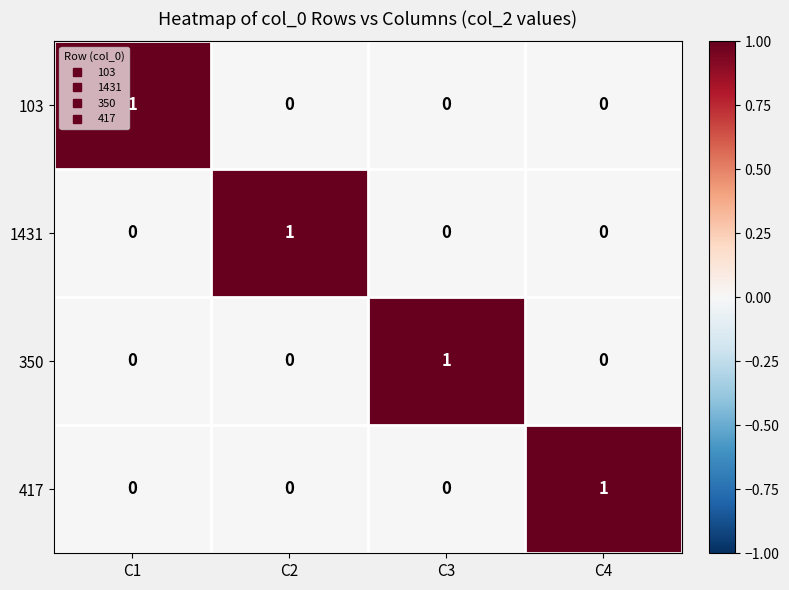

At which label does 350 reach its peak?

C3